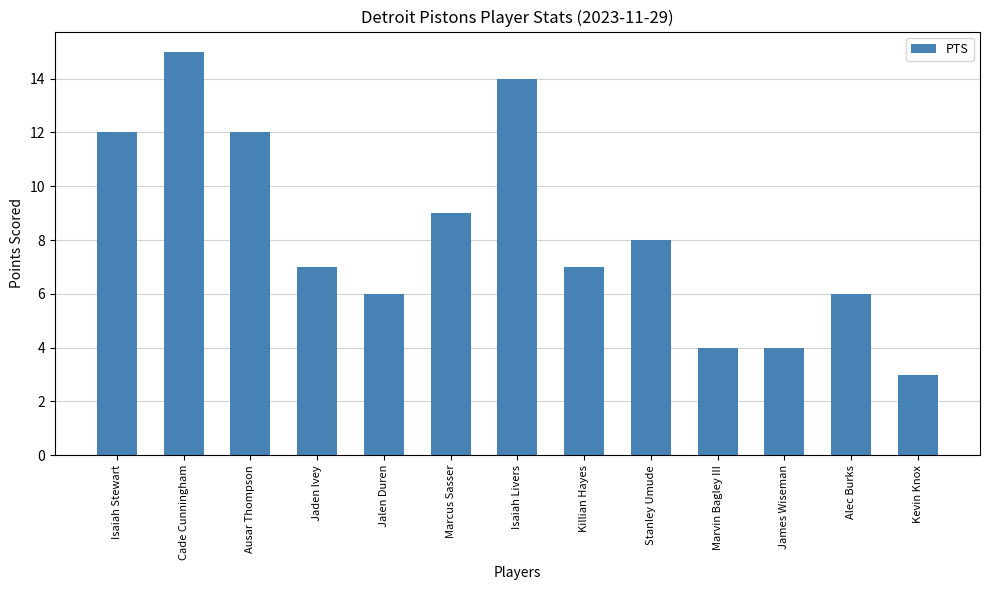

What is the difference between the values at Marcus Sasser and Ausar Thompson?

3